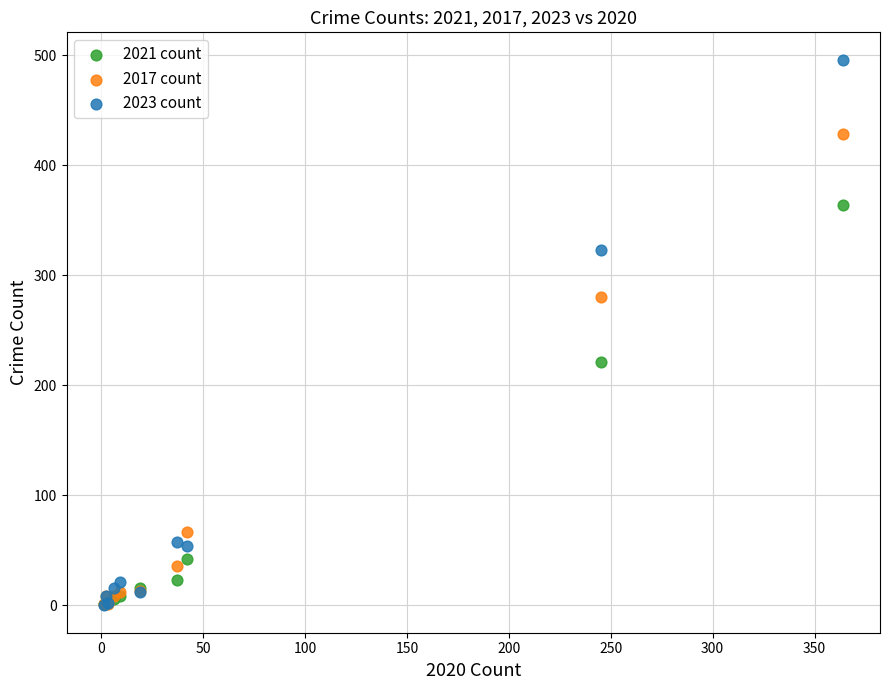

In the 2021 count series, what Y value is closest to 182?

221